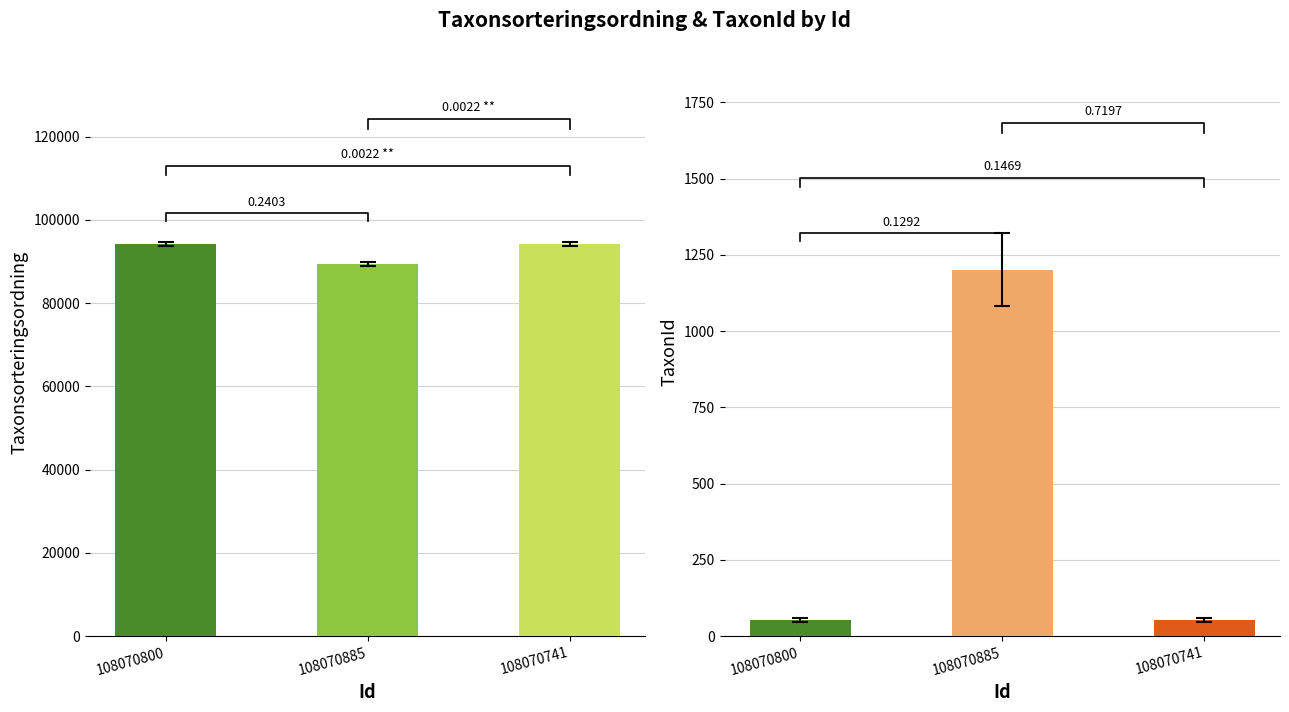

What is the spread (max minus min) of values at 108070885?

88190